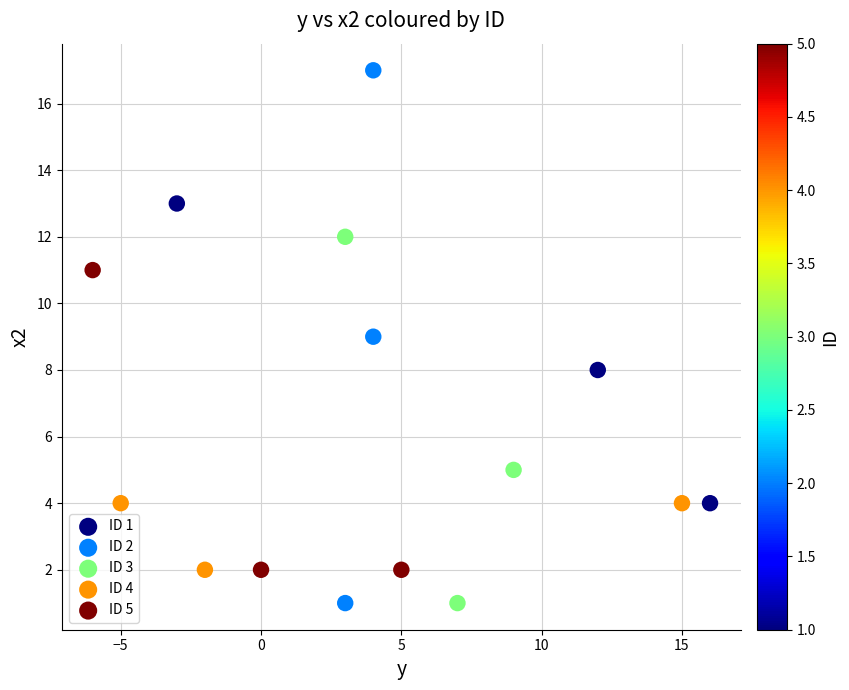

Which series reaches the maximum Y coordinate?

ID 2